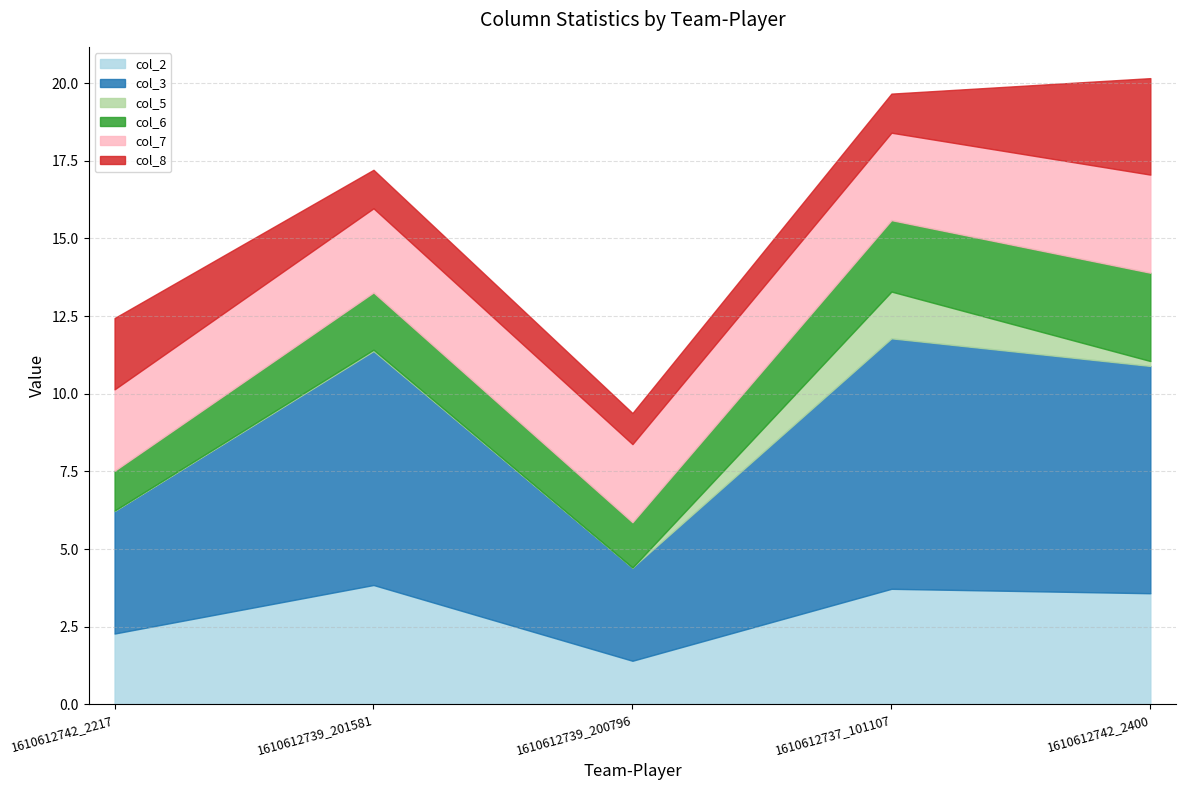

What are all the series names shown in the legend?

col_2, col_3, col_5, col_6, col_7, col_8